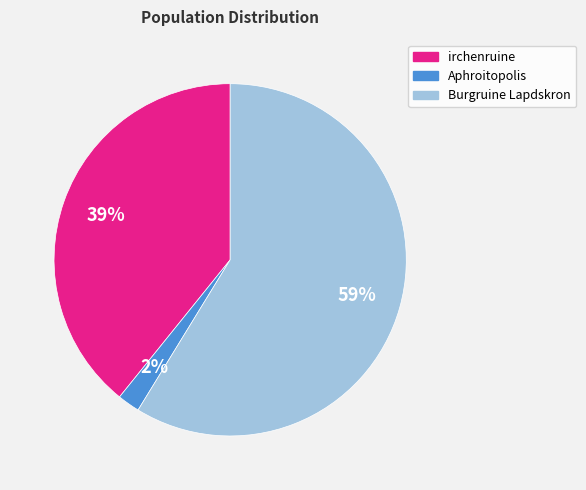

Is it true that Burgruine Lapdskron is 59% of the pie?

True